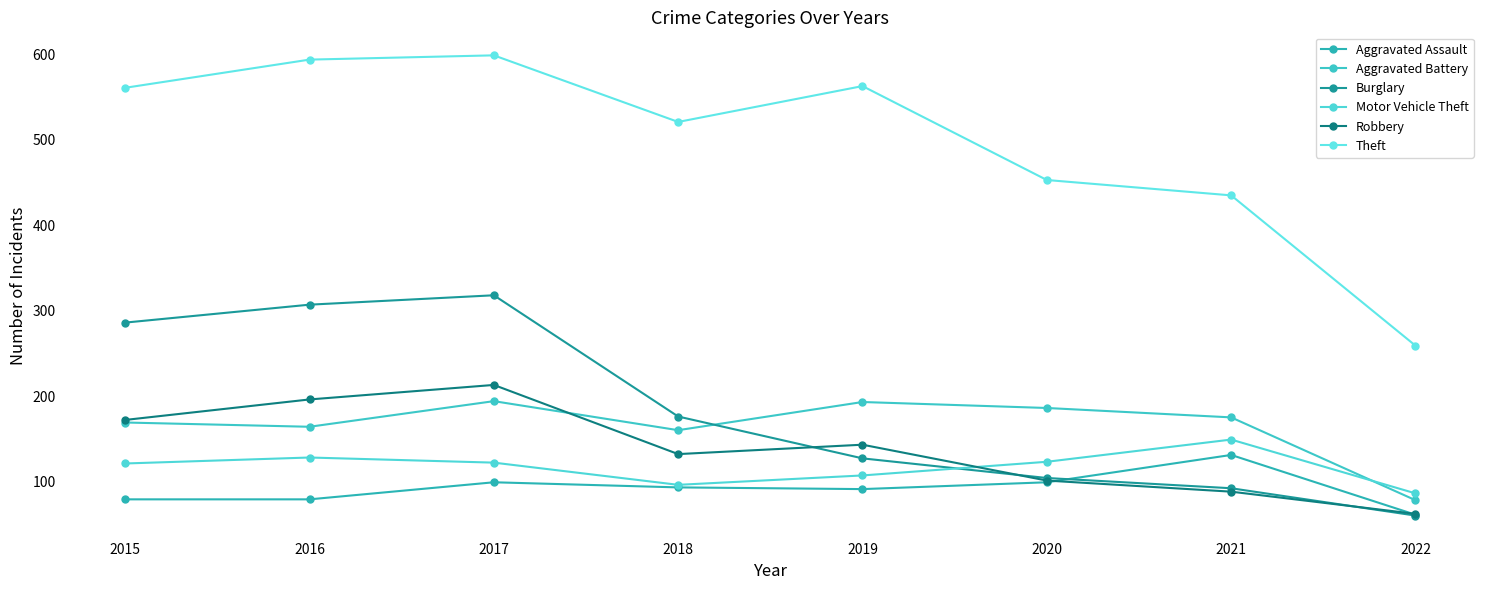

What is the difference between the maximum and minimum values in the Aggravated Battery series?

116